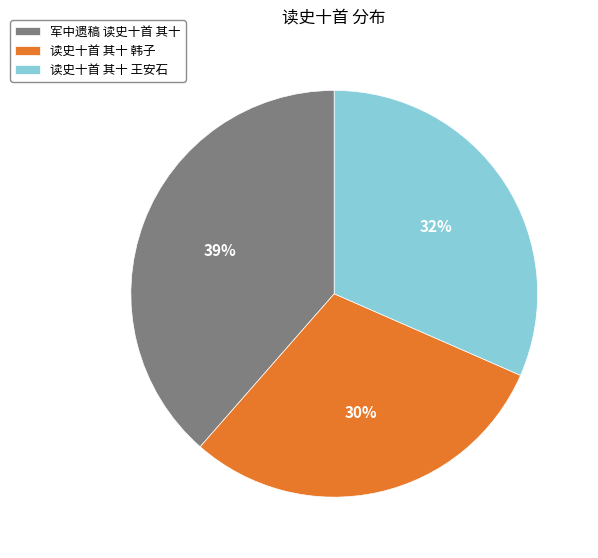

Rank the categories by value from highest to lowest.

军中遗稿 读史十首 其十, 读史十首 其十 王安石, 读史十首 其十 韩子